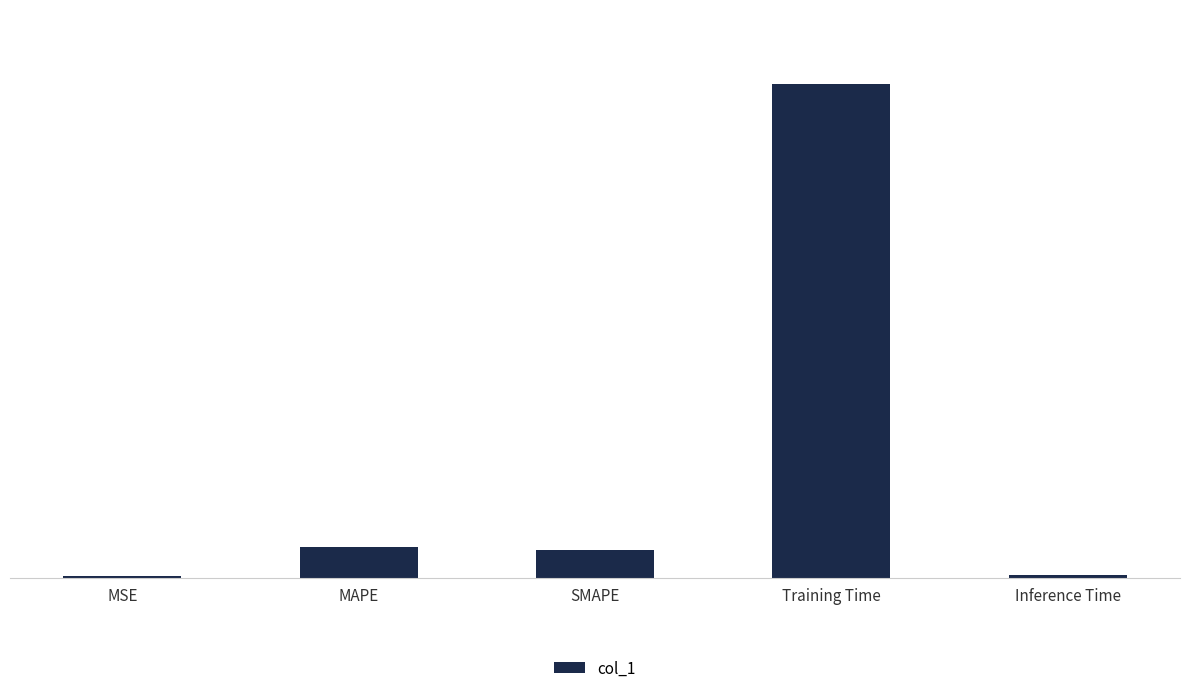

List the labels in order of value, largest first.

Training Time, MAPE, SMAPE, Inference Time, MSE